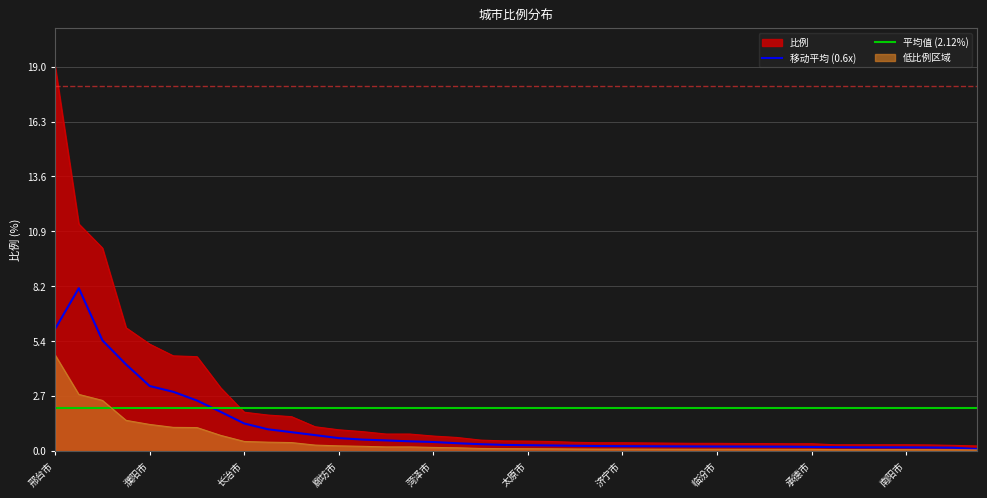

What is the label of the 31st point from the left?

鹤壁市